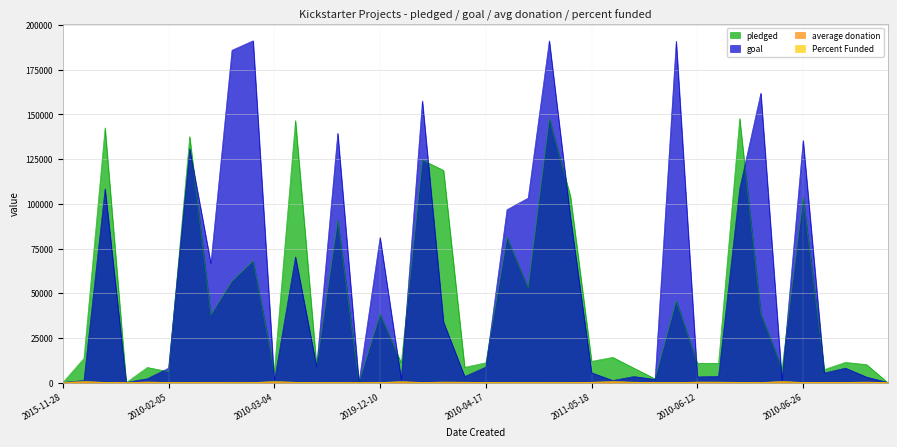

What is the total value across all series at 2010-06-15?

256279.2